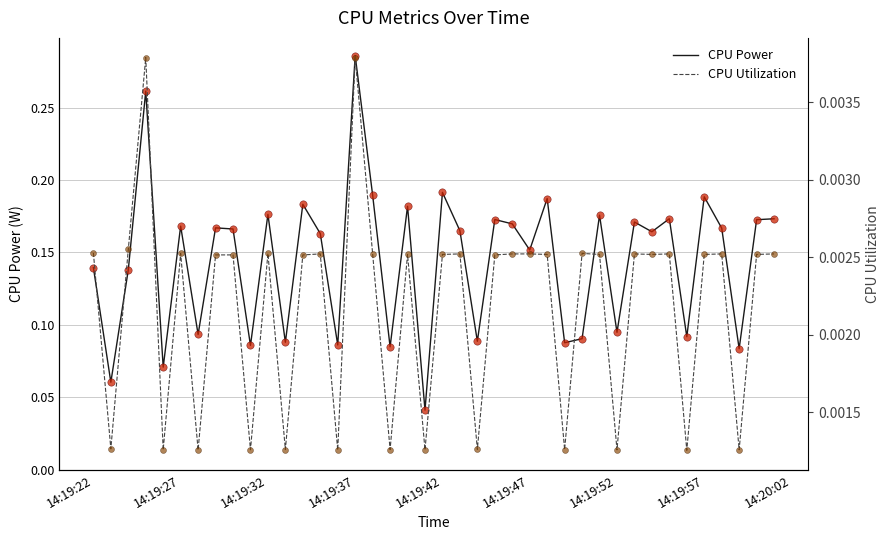

Which series reaches the minimum Y coordinate?

CPU Utilization